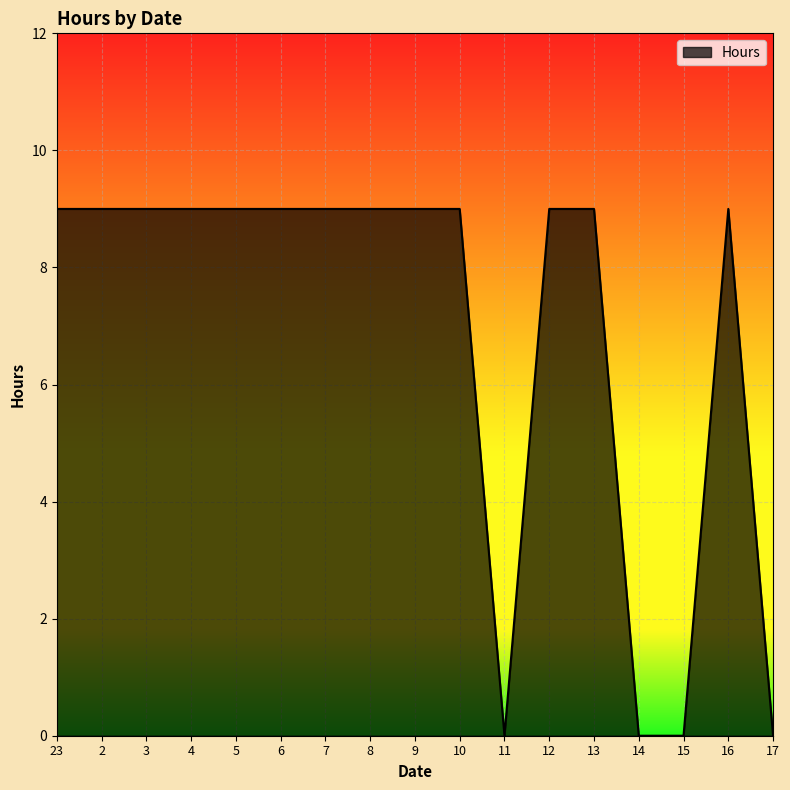

How many lines are shown in the chart?

1